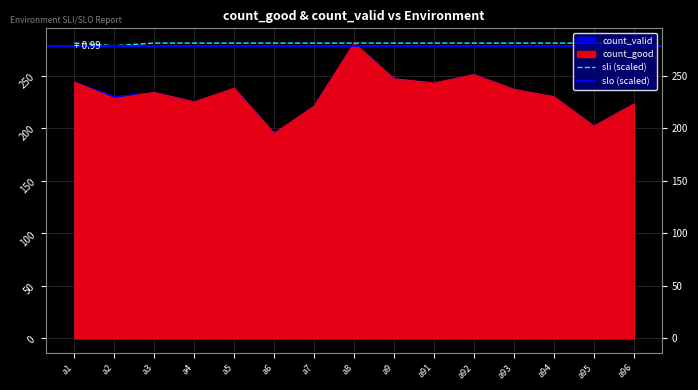

What is the total value across all series at a7?

723.0